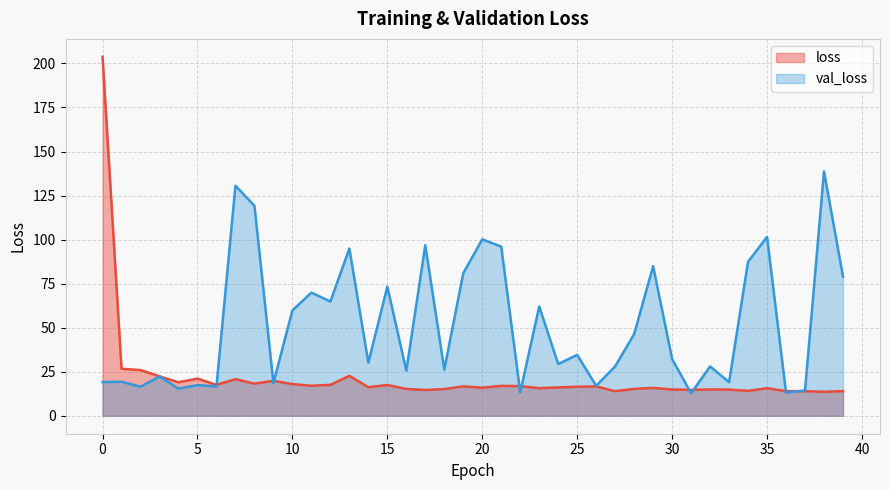

How many lines are shown in the chart?

2